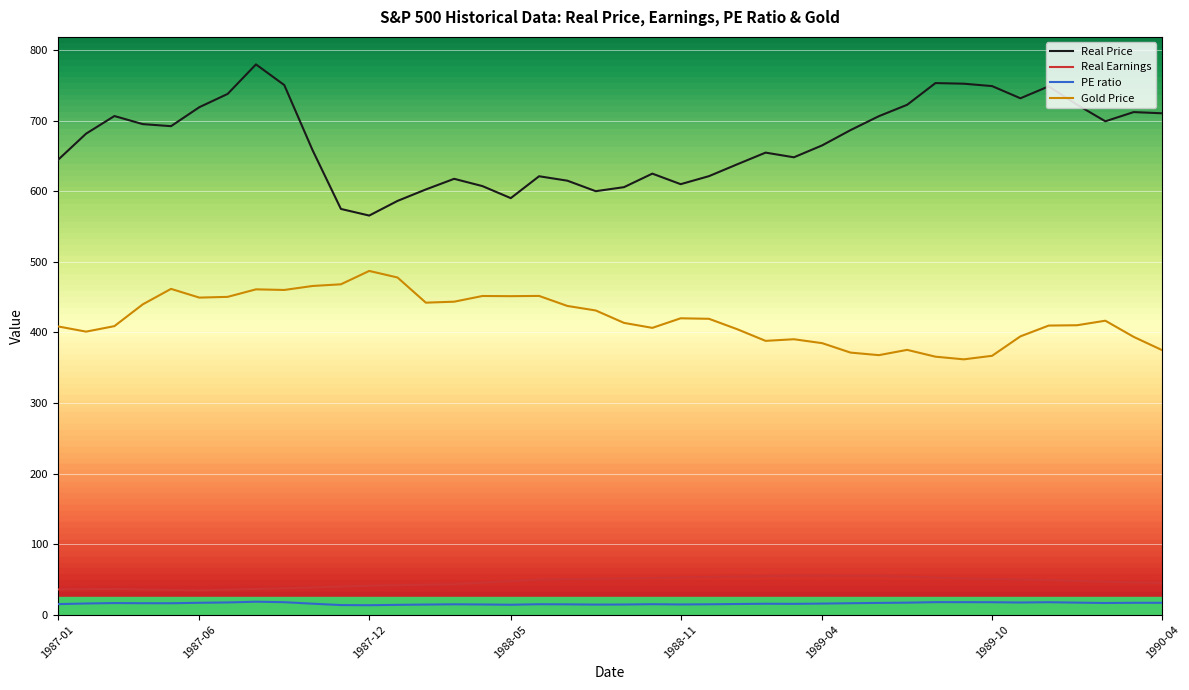

Rank the series by their maximum value, from highest to lowest.

Real Price, Gold Price, Real Earnings, PE ratio